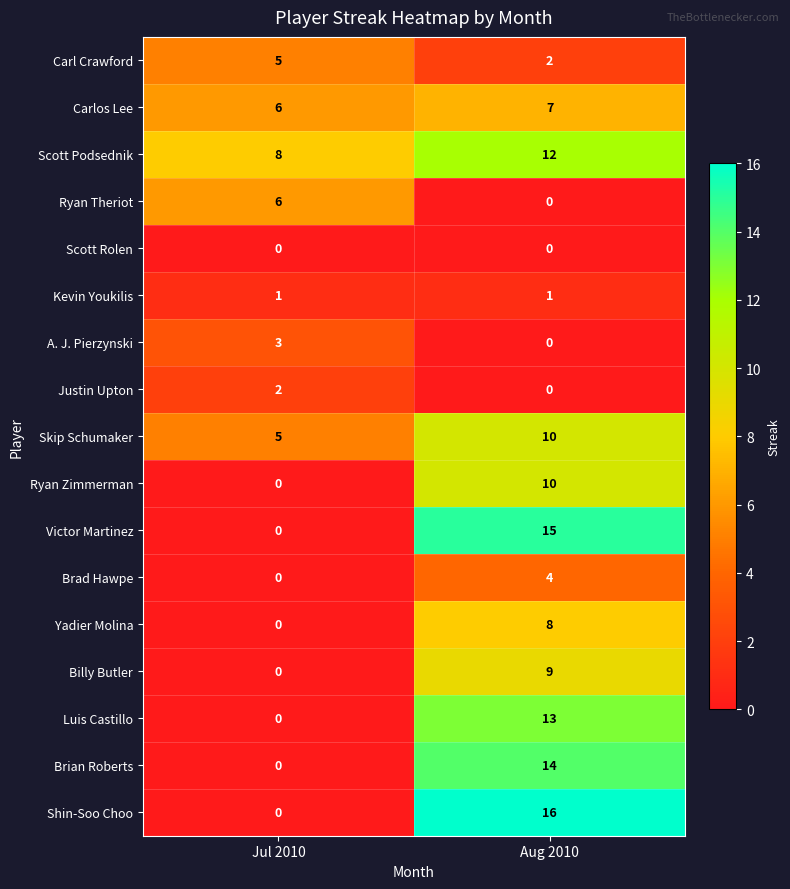

Which series has the largest range (max minus min)?

Shin-Soo Choo